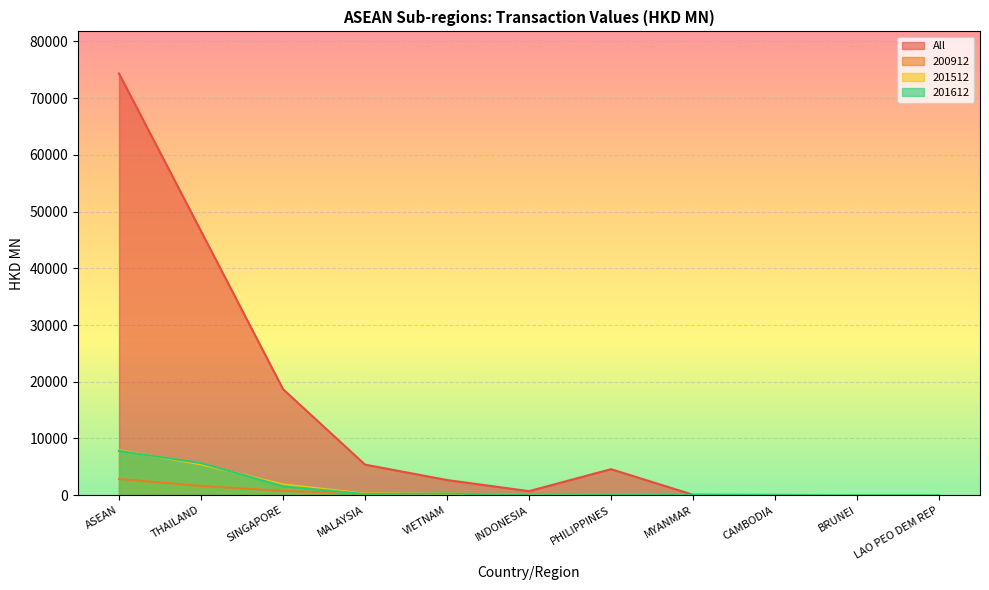

What is the difference between the maximum and second lowest values in the 200912 series?

2860.8